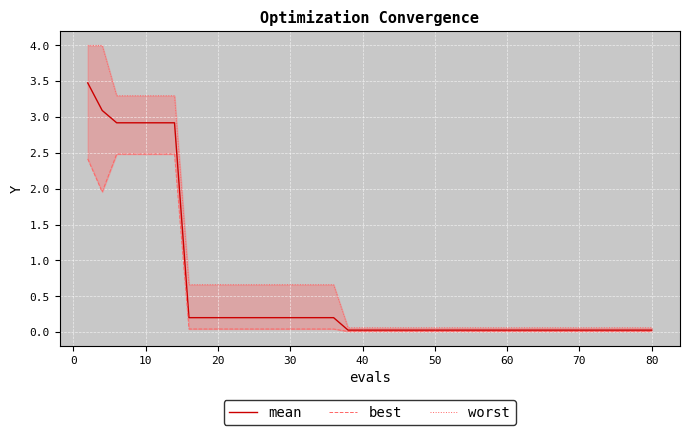

The value of mean at 40 is 4.6. True or false?

False